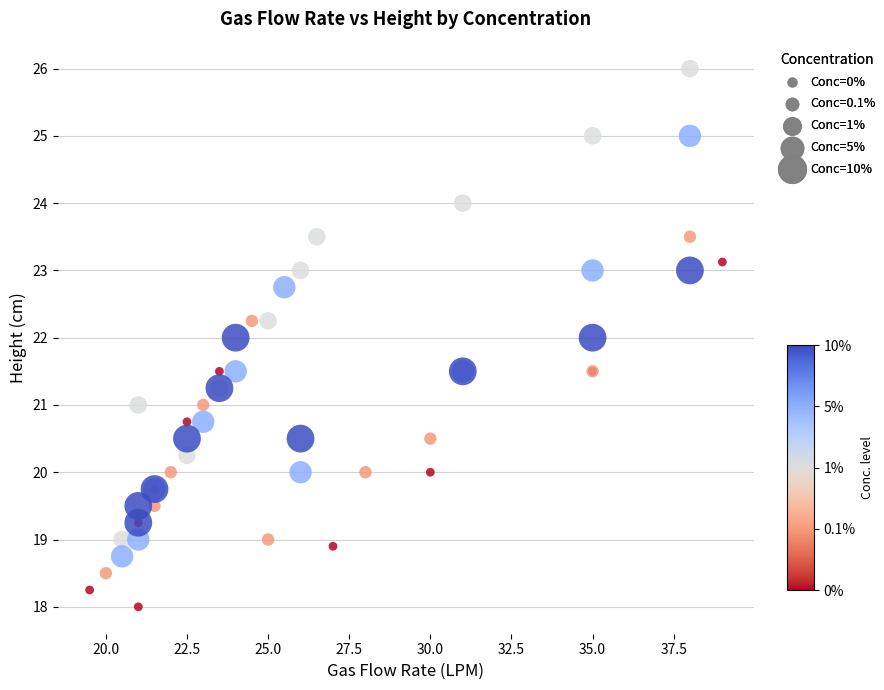

Which series has the largest Y range (max minus min)?

Conc=1%